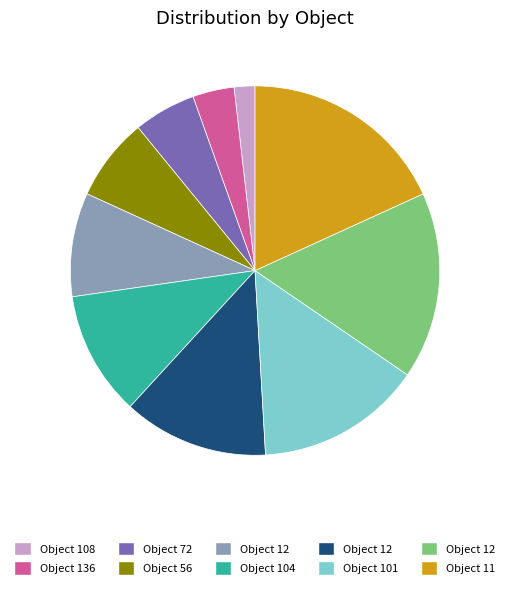

Does any single category account for the majority?

No